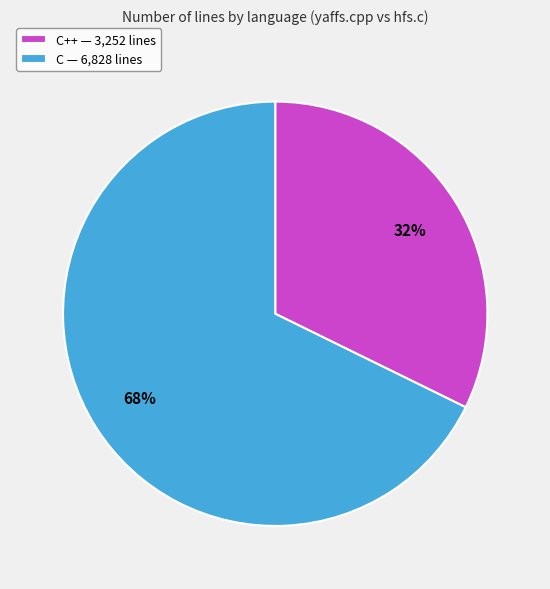

Which slice is the smallest?

C++ — 3,252 lines